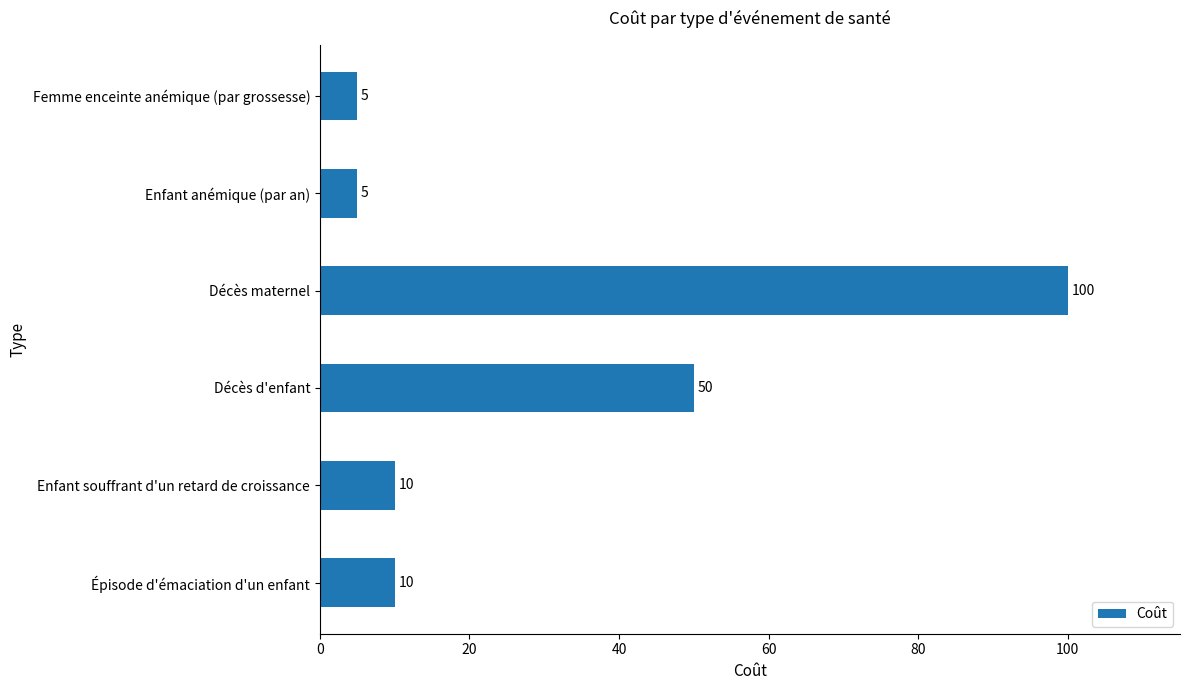

What value does the data have at Décès maternel, to the nearest 10?

100